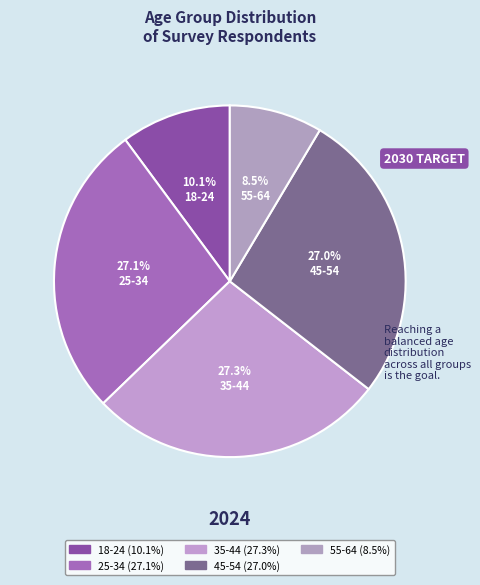

To the nearest percent, what portion does 18-24 represent?

10%